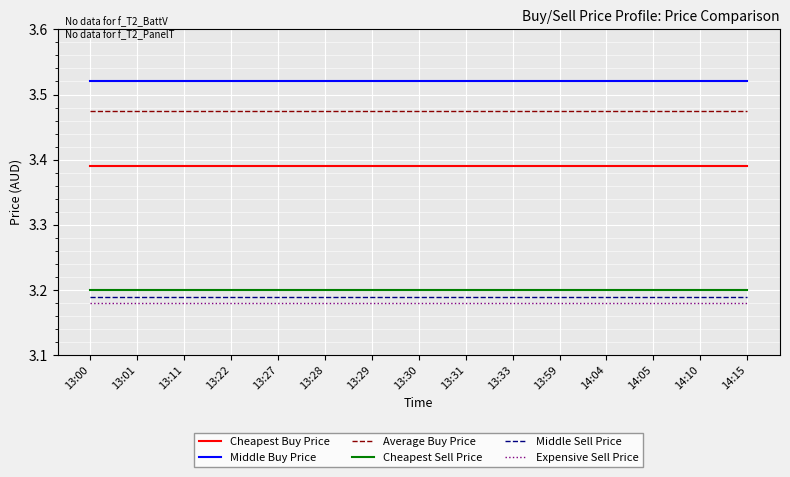

What position from the right is 13:33?

6